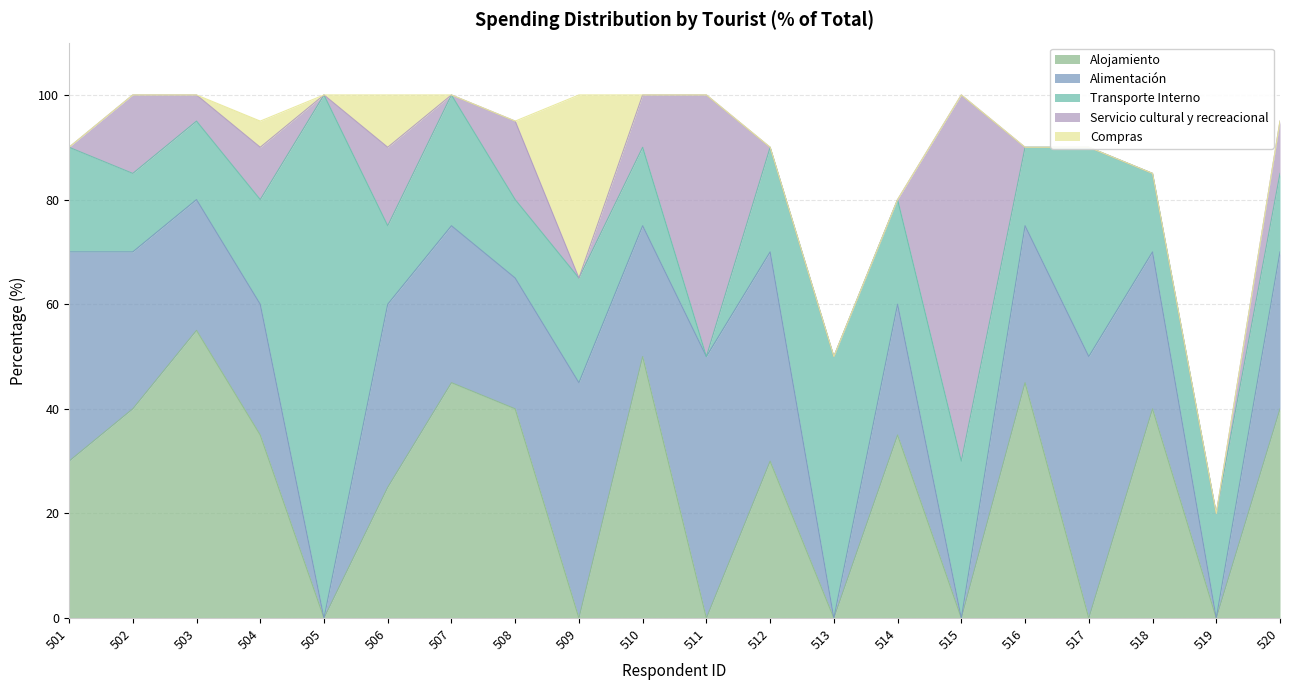

At which category does the chart reach its minimum across all series?

505